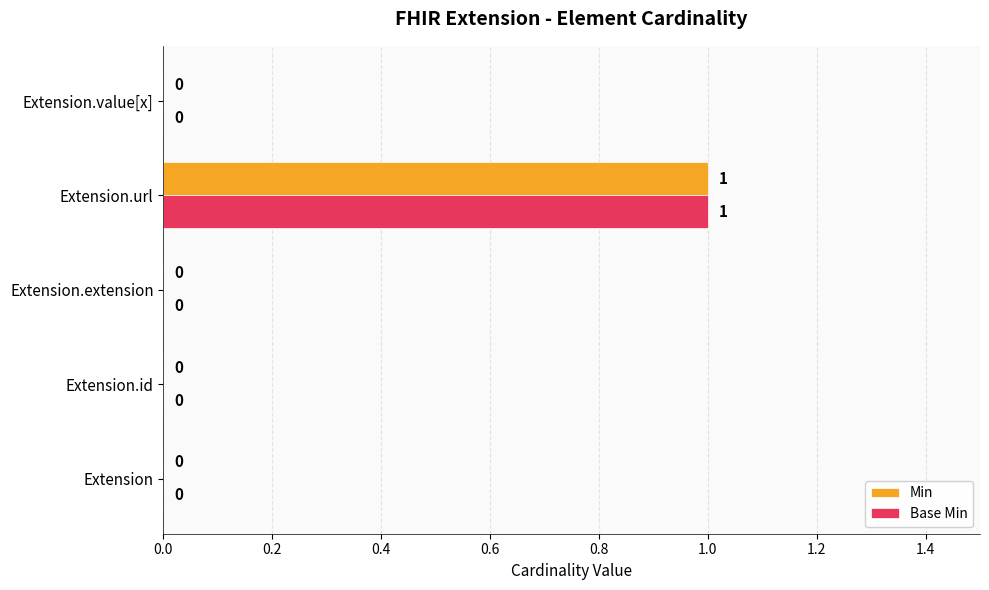

The Min series shows 0 at Extension. True or false?

True